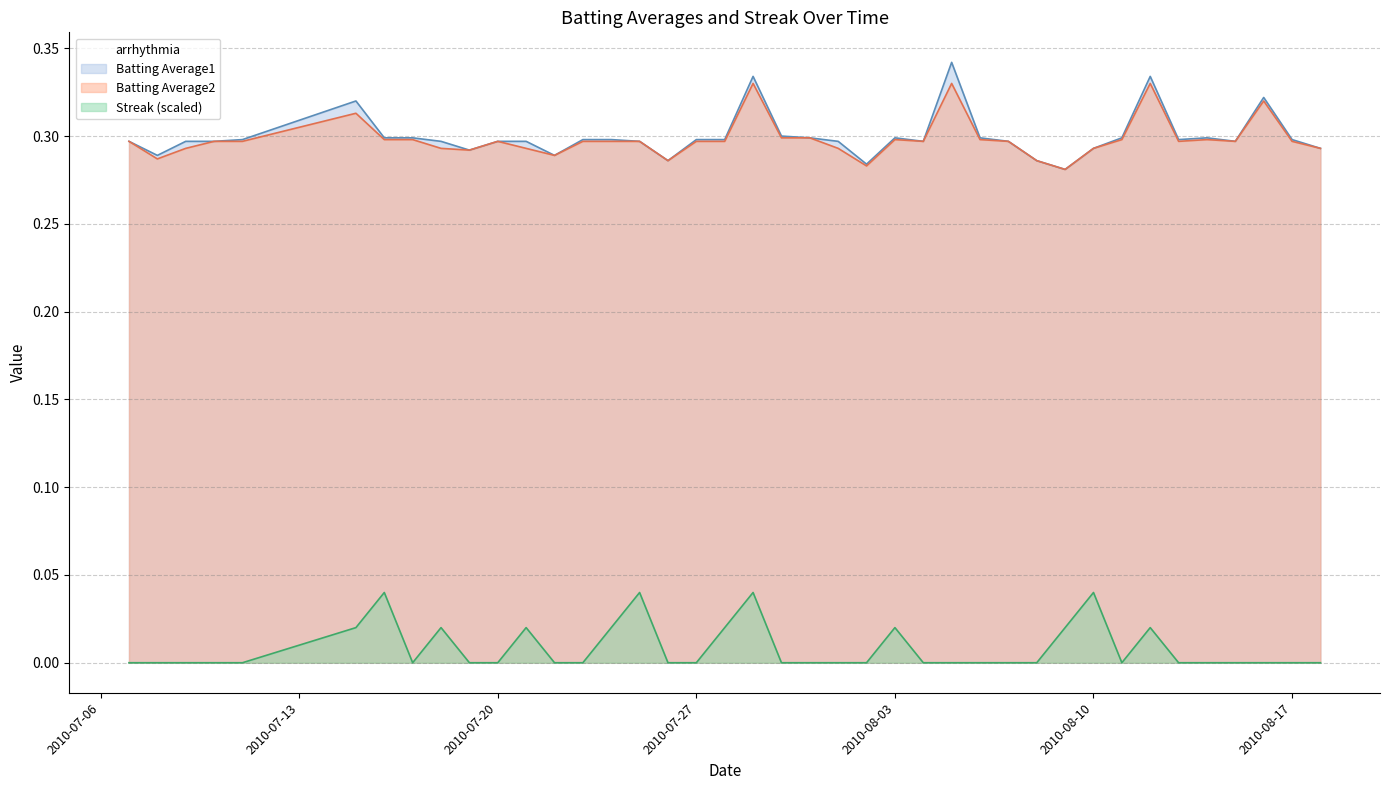

Is the value of Streak at 2010-07-17 greater than the value of Batting Average1 at 2010-07-31?

No